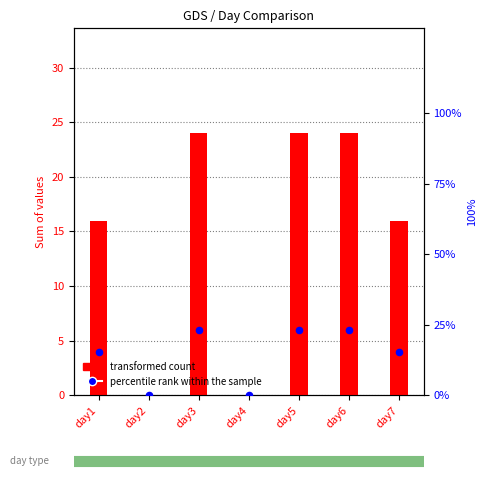

Which series has the largest Y range (max minus min)?

transformed count